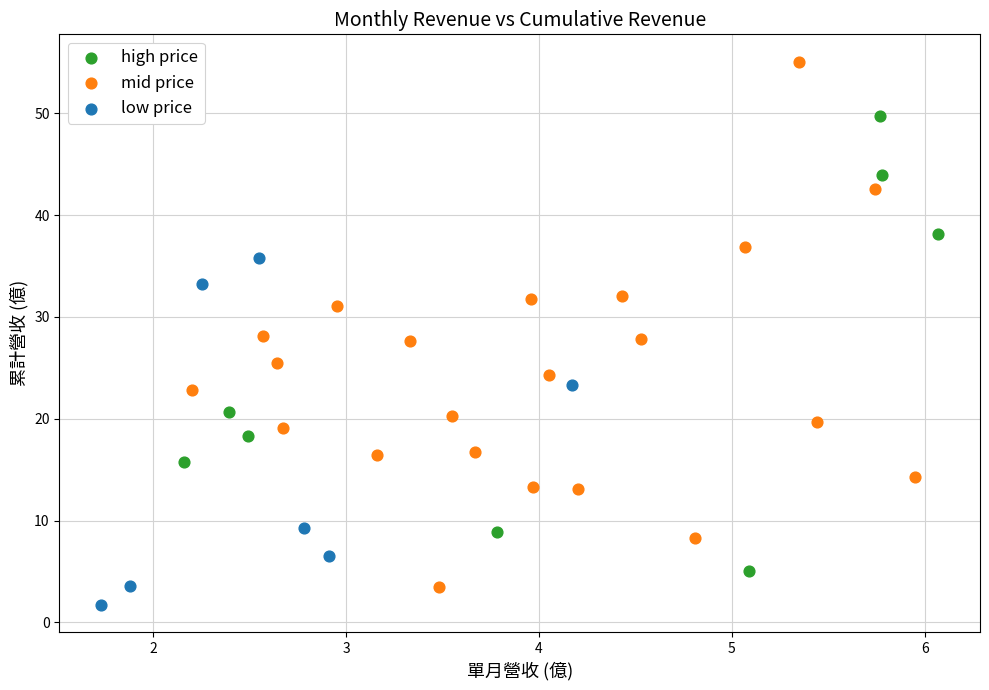

Which series has the widest spread of Y values?

mid price